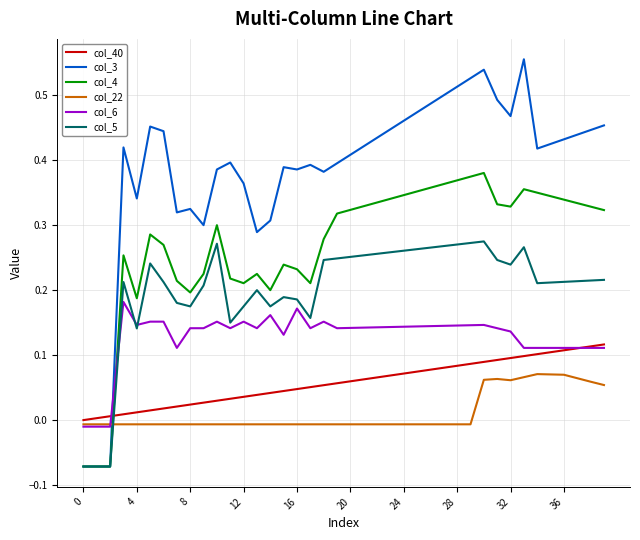

Rank the series by their maximum value, from highest to lowest.

col_3, col_4, col_5, col_6, col_40, col_22